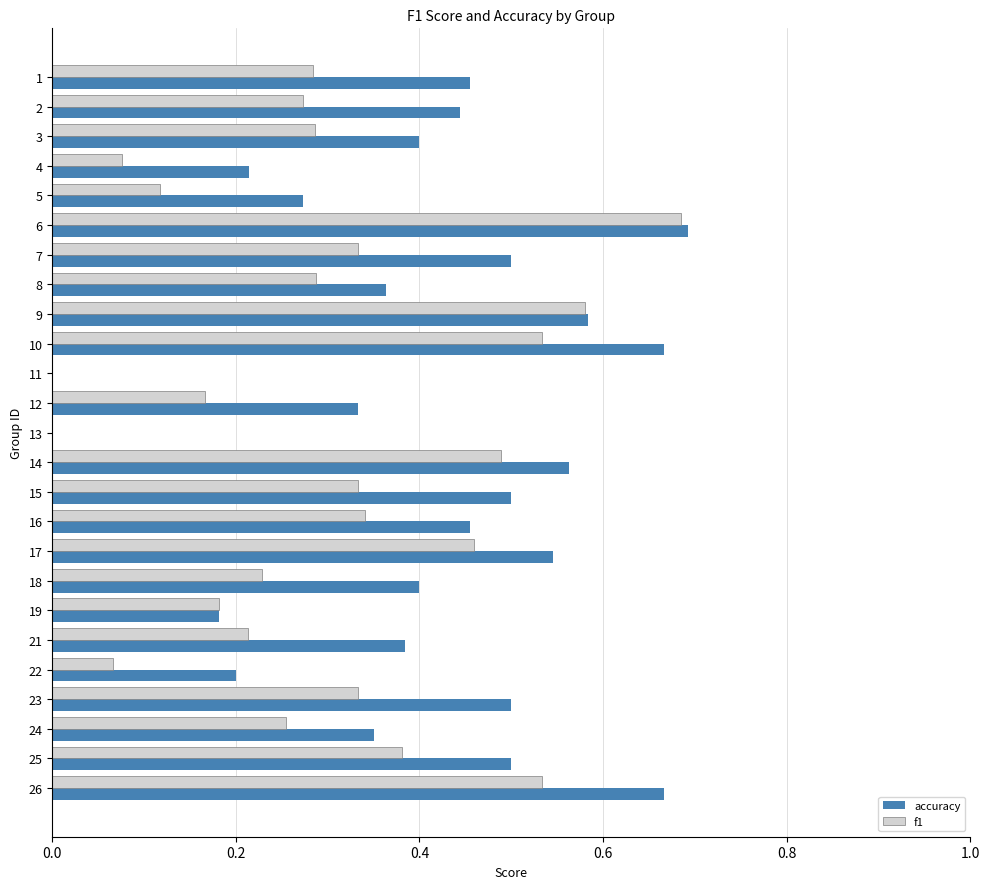

Which category has the highest value in the accuracy series?

6